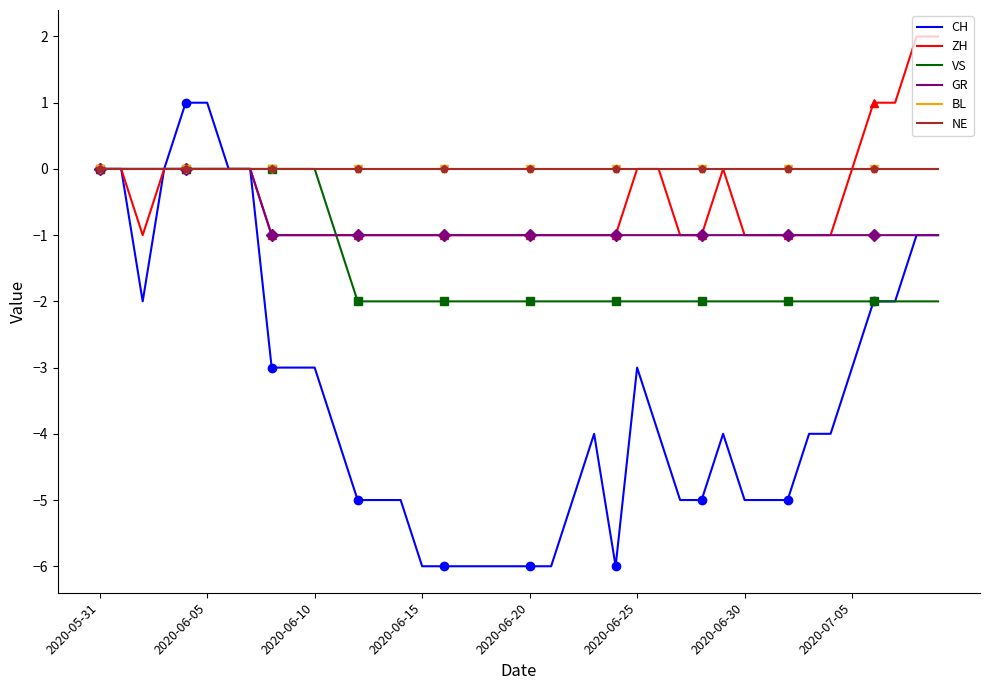

What is the value of the GR point at the 29th from the left?

-1